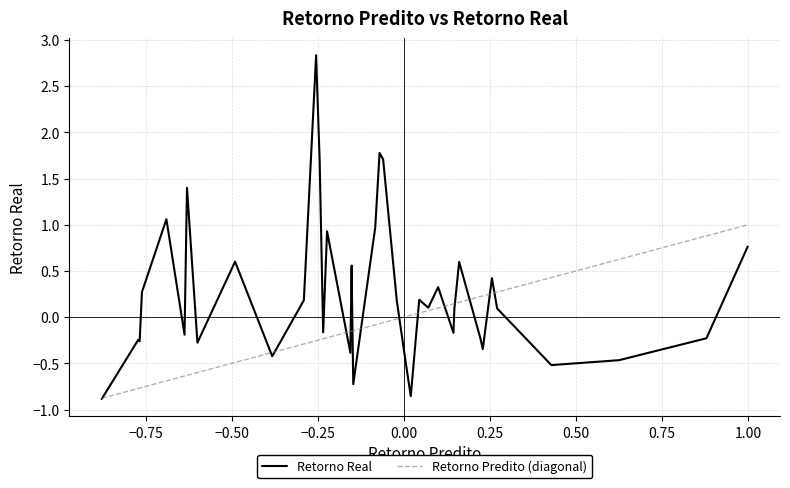

What is the difference between the maximum and minimum values in the Retorno Predito (diagonal) series?

1.9